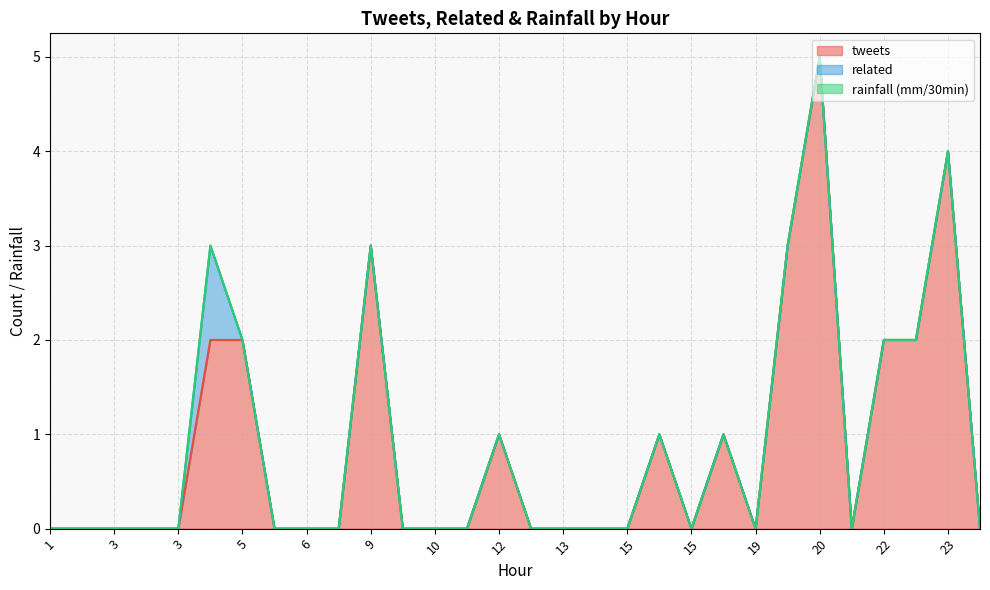

True or false: rainfall (mm/30min) and related cross at least once.

False